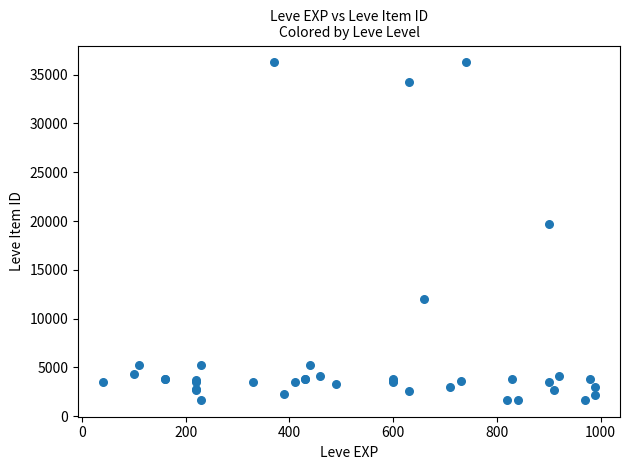

What Y value in the scatter plot is closest to 18967?

19744